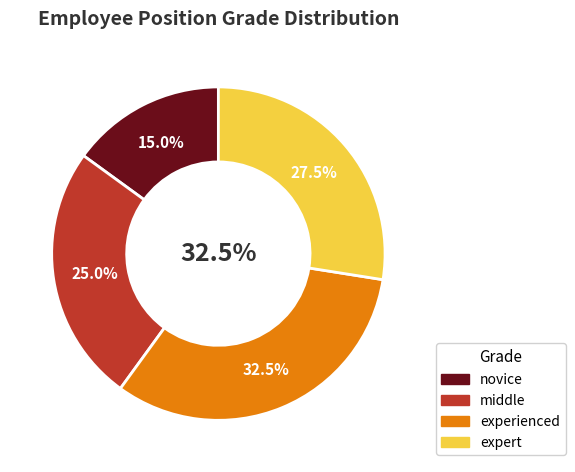

Which slice is the smallest?

novice